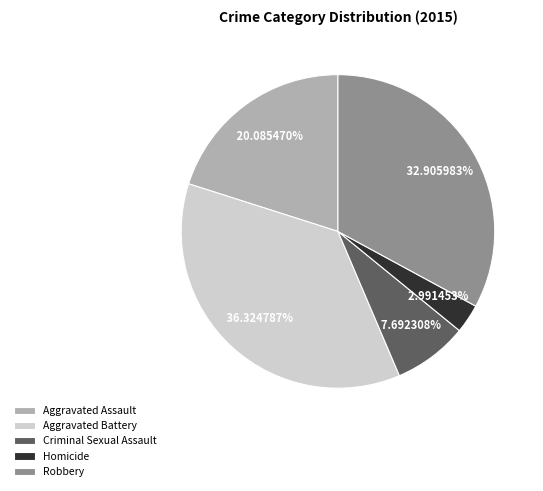

True or false: Homicide accounts for 3% of the total.

True